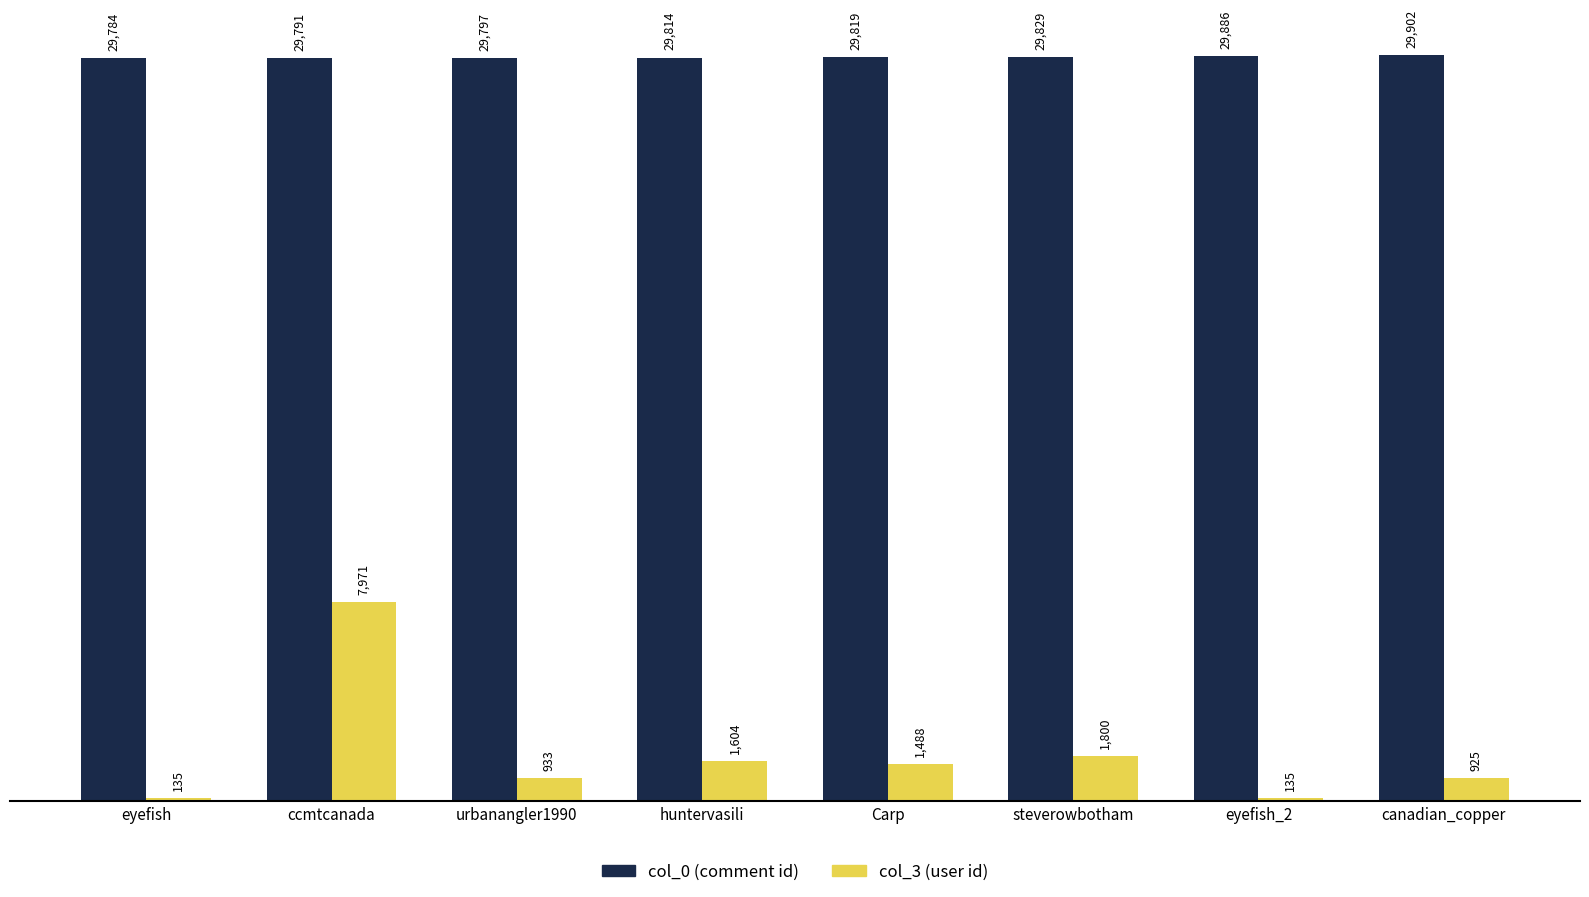

At which category is the sum across all series the highest?

ccmtcanada